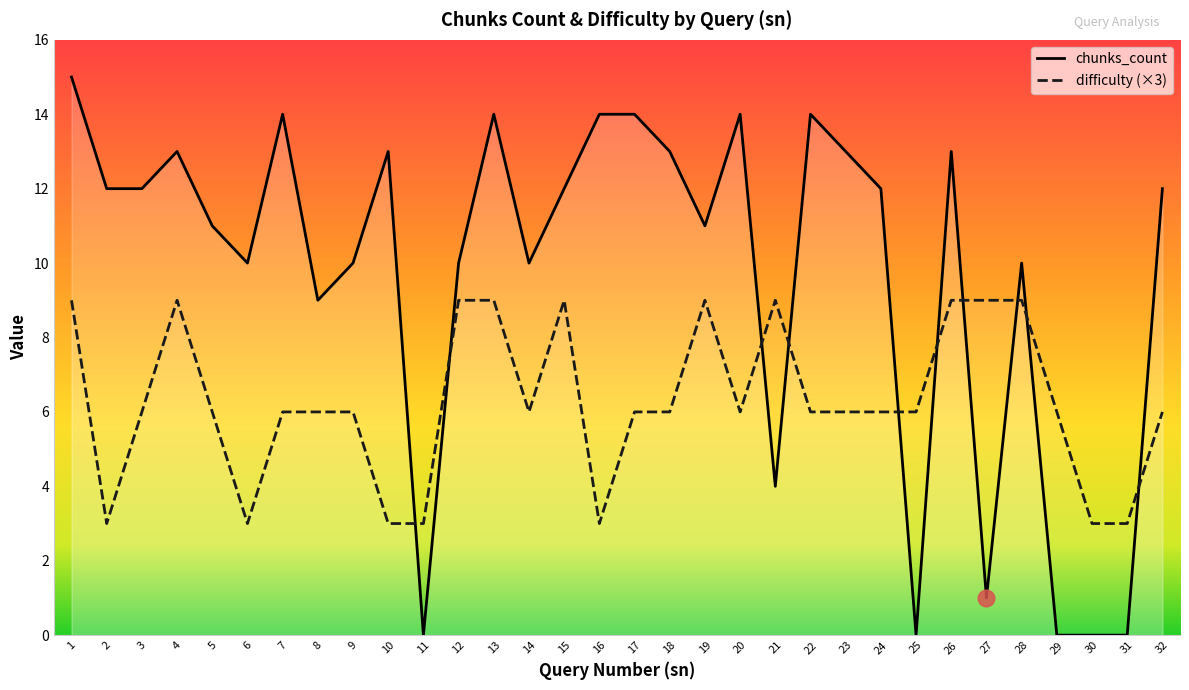

Which series changed the most between 22 and 23?

chunks_count